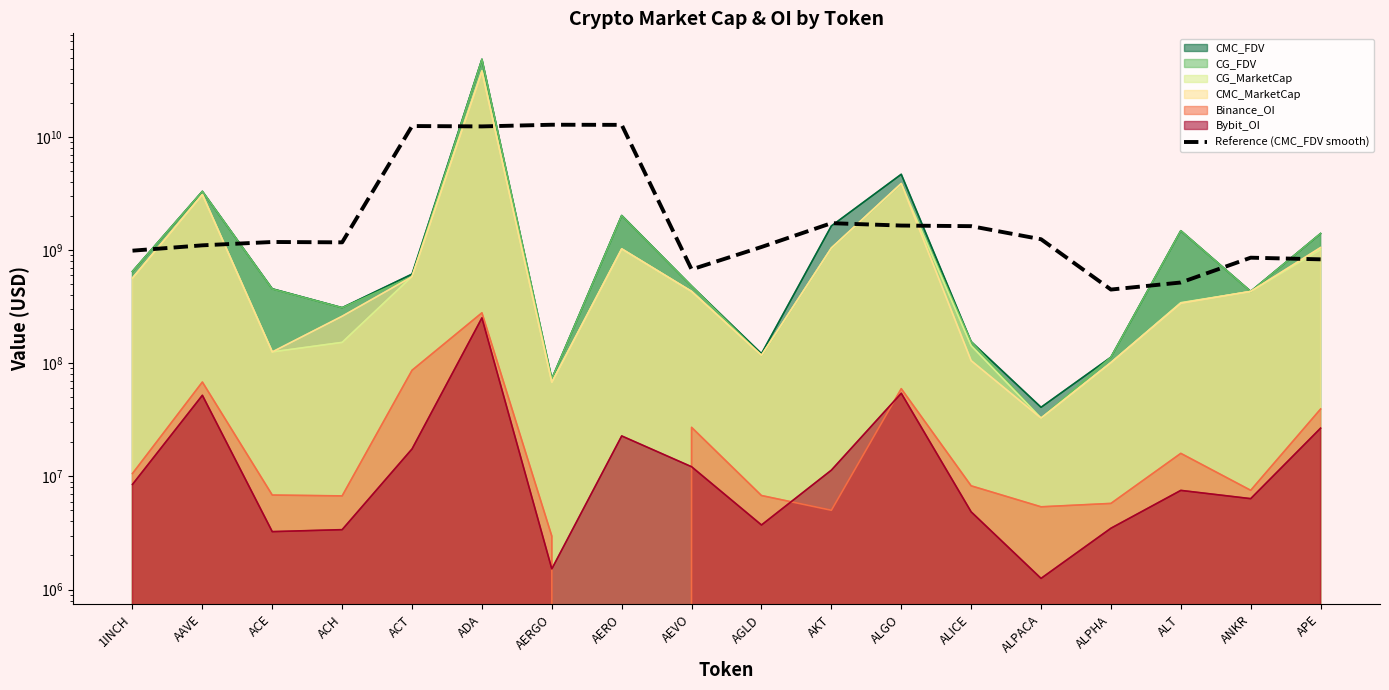

At which category does the chart reach its minimum across all series?

ALPHA